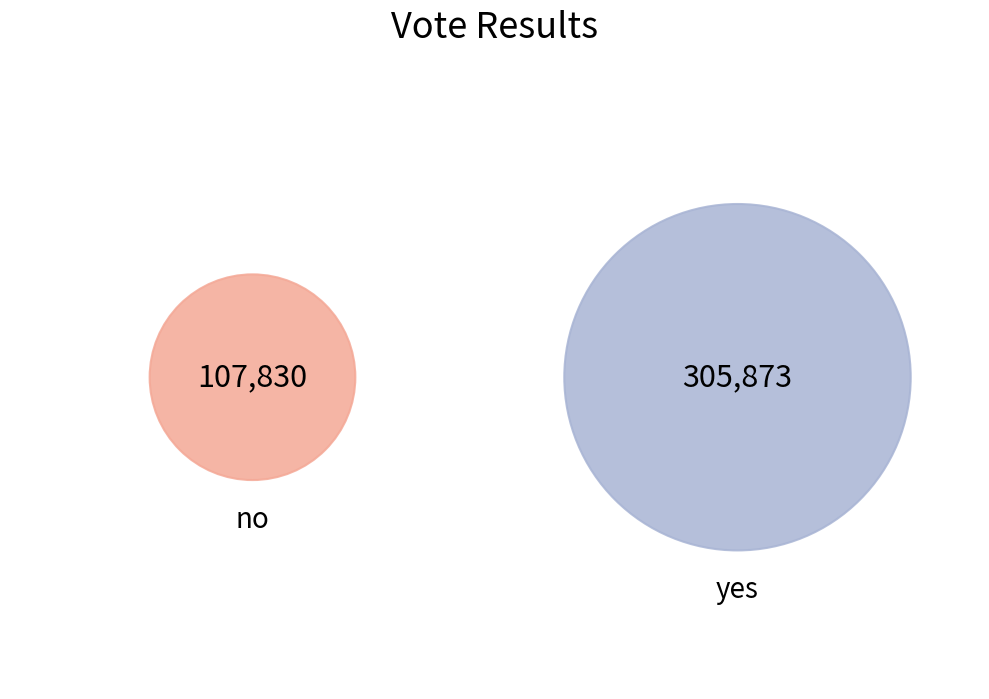

Which category has the smallest portion of the pie?

no